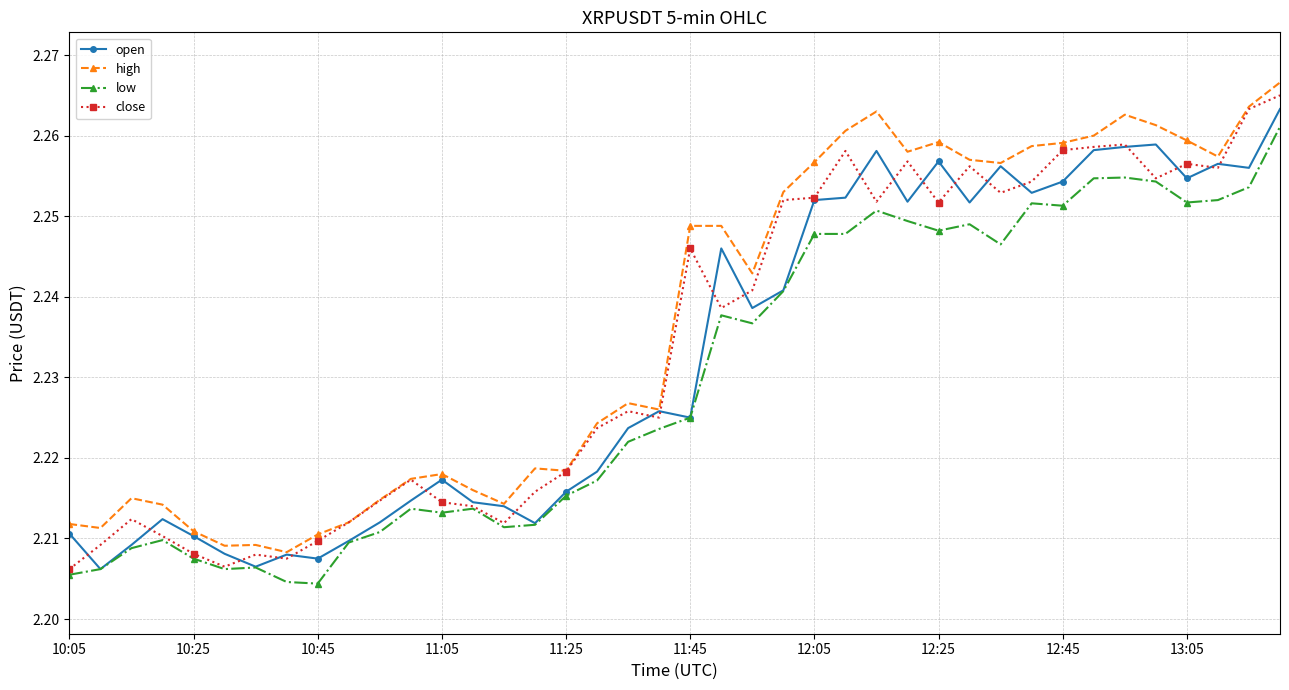

Count the number of data series in this chart.

4